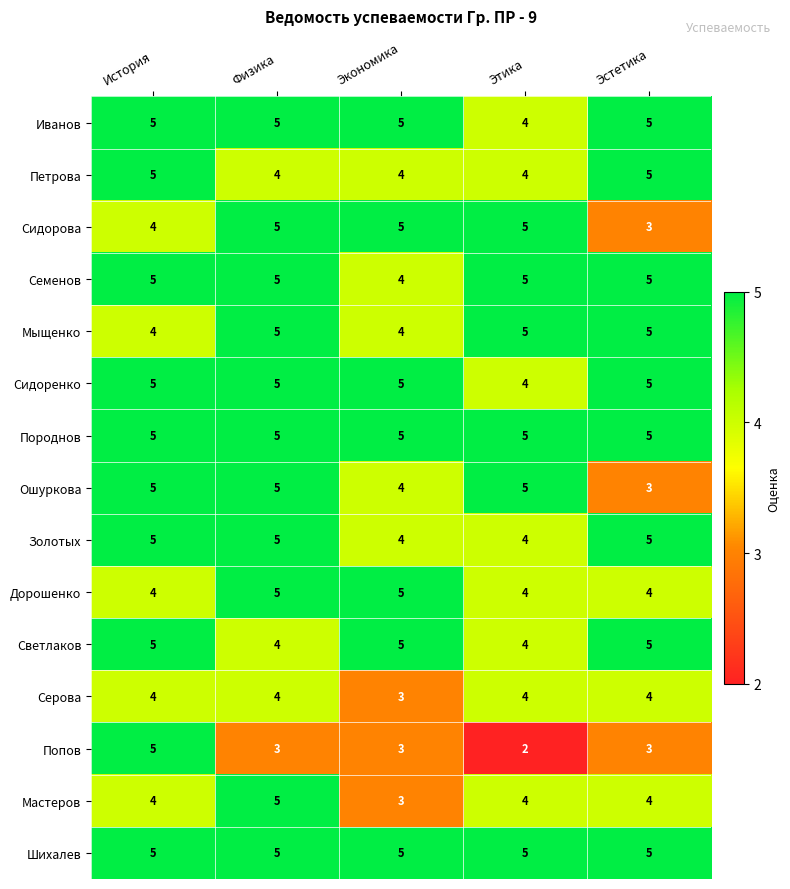

The value of Серова at Этика is 5. True or false?

False